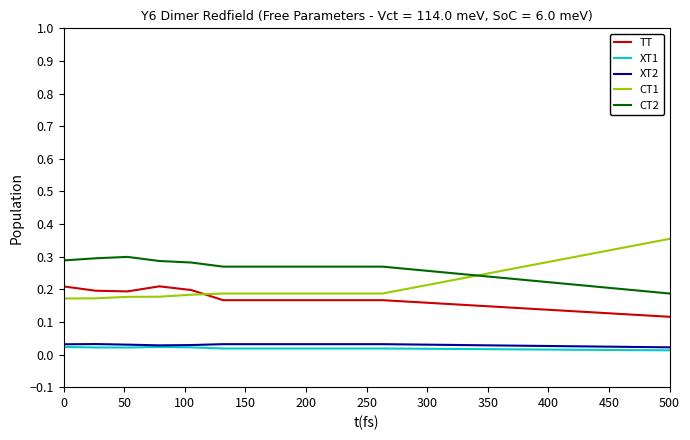

At how many categories does at least one series exceed 0?

20